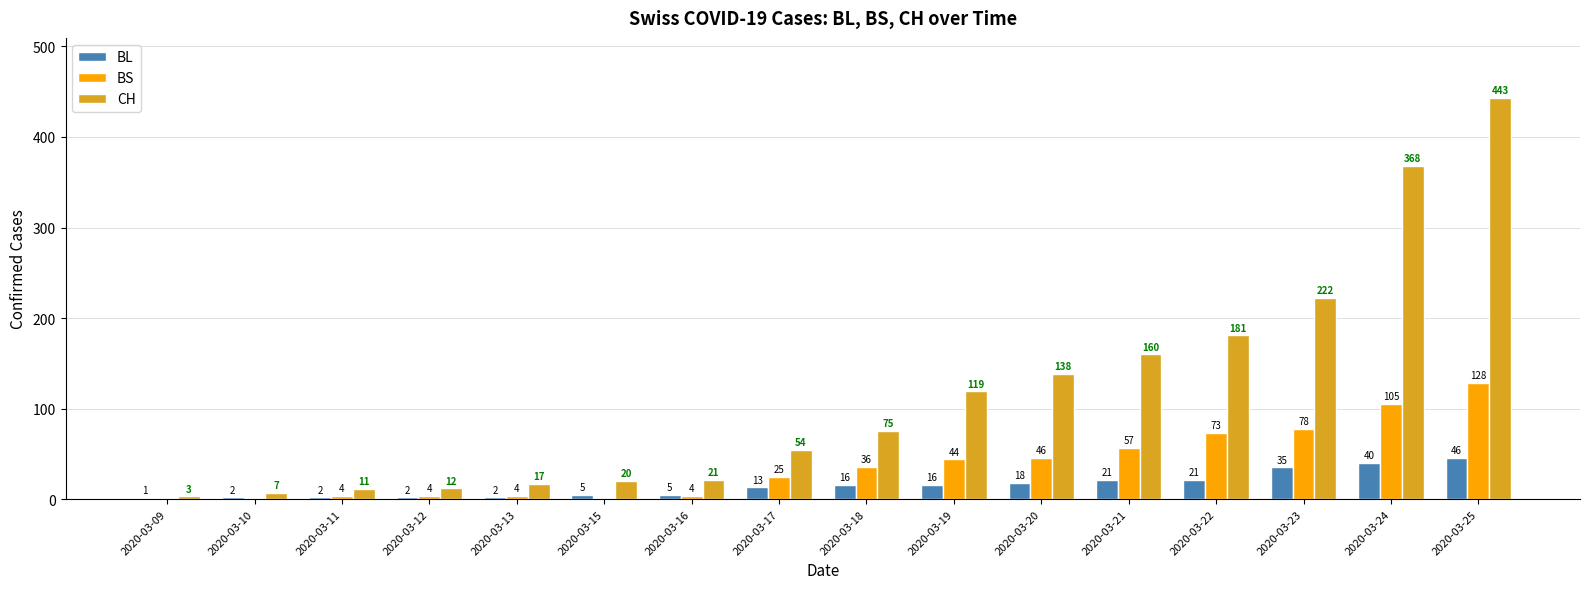

Does the chart contain stacked bars?

No